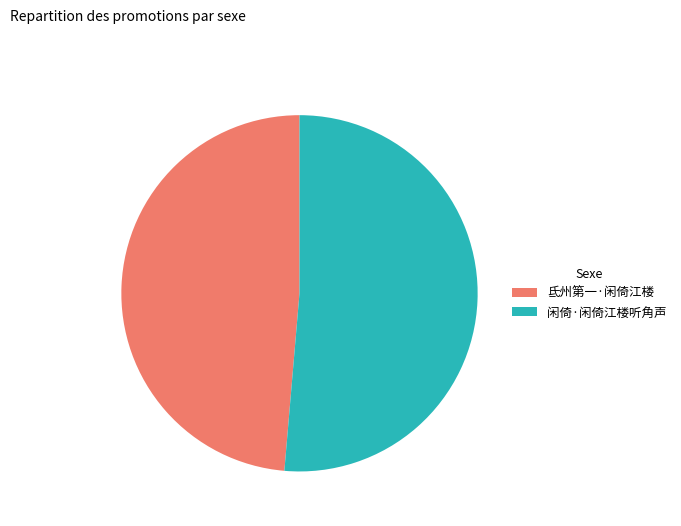

How many slices are in this pie chart?

2